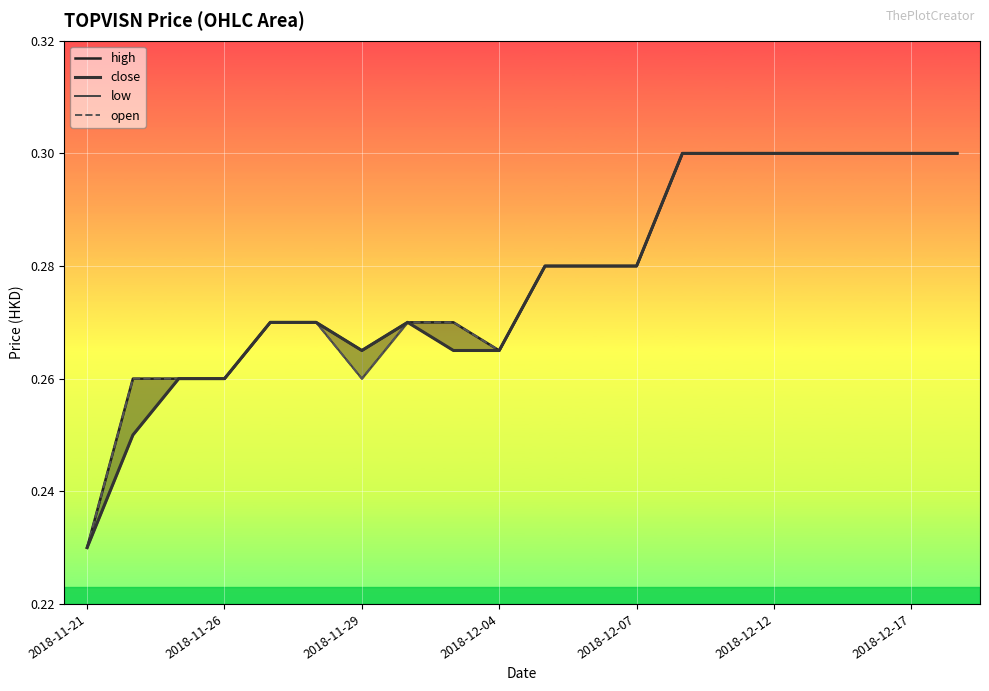

What is the value of the high point at the 15th from the left?

0.3